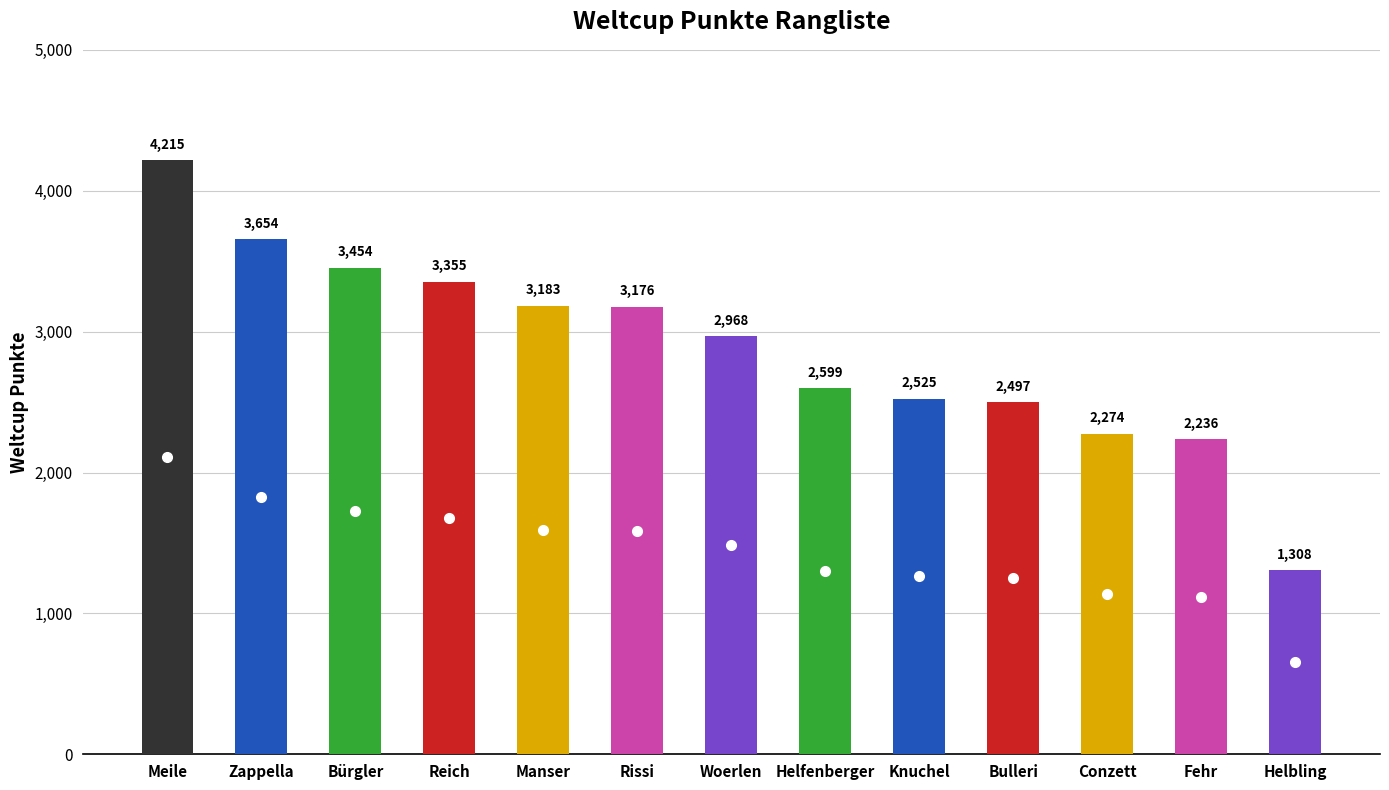

What is the ratio of the value at Woerlen to the value at Helfenberger?

1.1